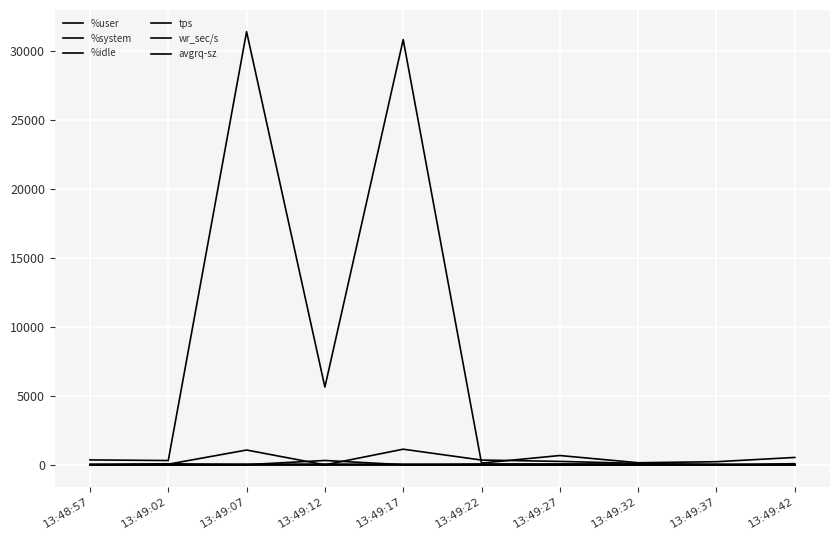

What position from the right is 13:48:57?

10